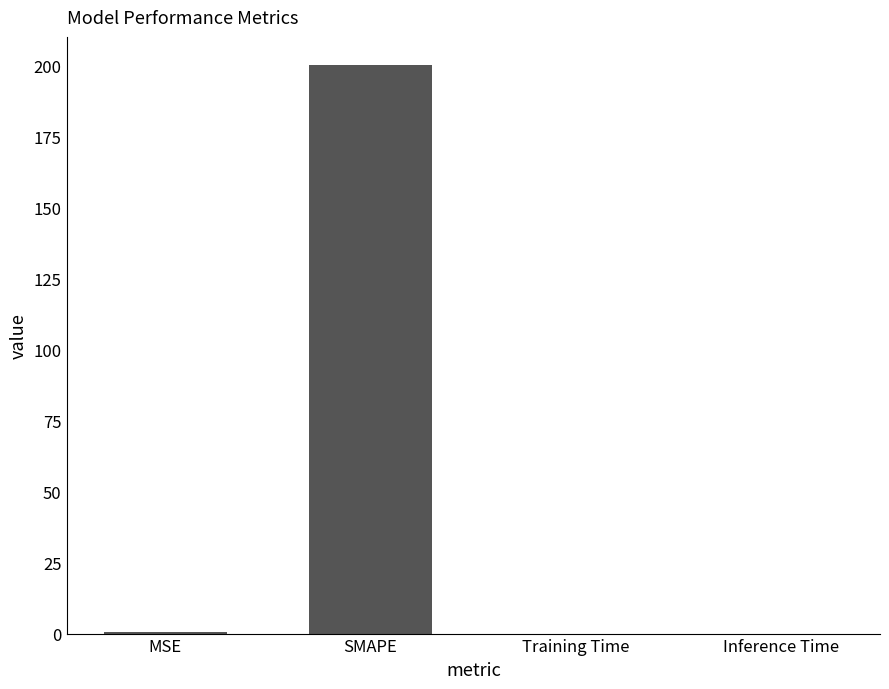

Read the value at SMAPE.

200.0